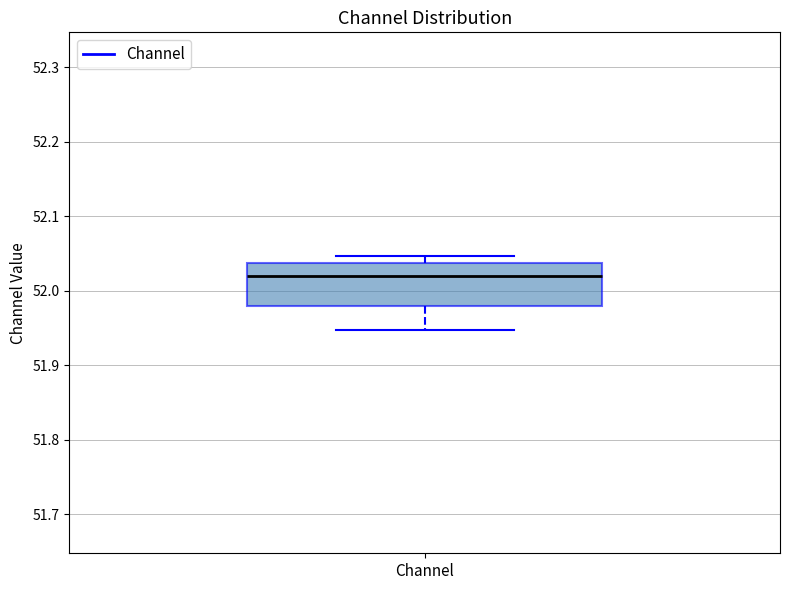

Transcribe this box plot: give where the median line is, the range the box spans, and where the two whiskers end, as read against the y-axis. The values are not printed on the chart, so give them approximately, as read against the axis.

median 52.02, box 51.98 to 52.04, whiskers 51.95 to 52.05